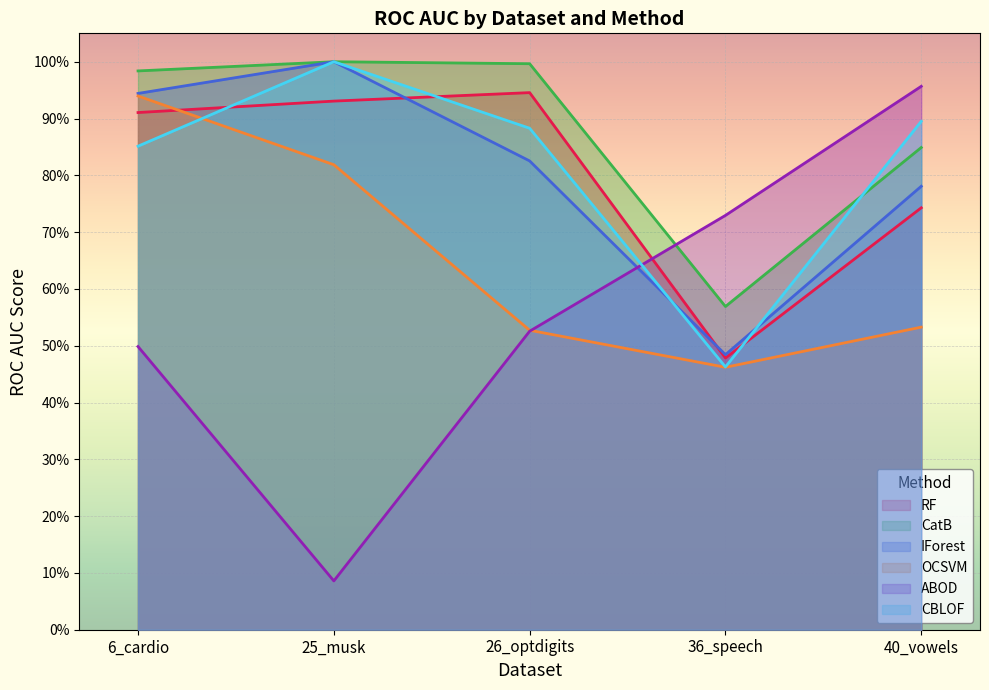

Reading left to right, extract all data points from this chart.

RF: 6_cardio=0.9	25_musk=0.9	26_optdigits=0.9	36_speech=0.5	40_vowels=0.7
CatB: 6_cardio=1.0	25_musk=1.0	26_optdigits=1.0	36_speech=0.6	40_vowels=0.8
IForest: 6_cardio=0.9	25_musk=1.0	26_optdigits=0.8	36_speech=0.5	40_vowels=0.8
OCSVM: 6_cardio=0.9	25_musk=0.8	26_optdigits=0.5	36_speech=0.5	40_vowels=0.5
ABOD: 6_cardio=0.5	25_musk=0.1	26_optdigits=0.5	36_speech=0.7	40_vowels=1.0
CBLOF: 6_cardio=0.9	25_musk=1.0	26_optdigits=0.9	36_speech=0.5	40_vowels=0.9